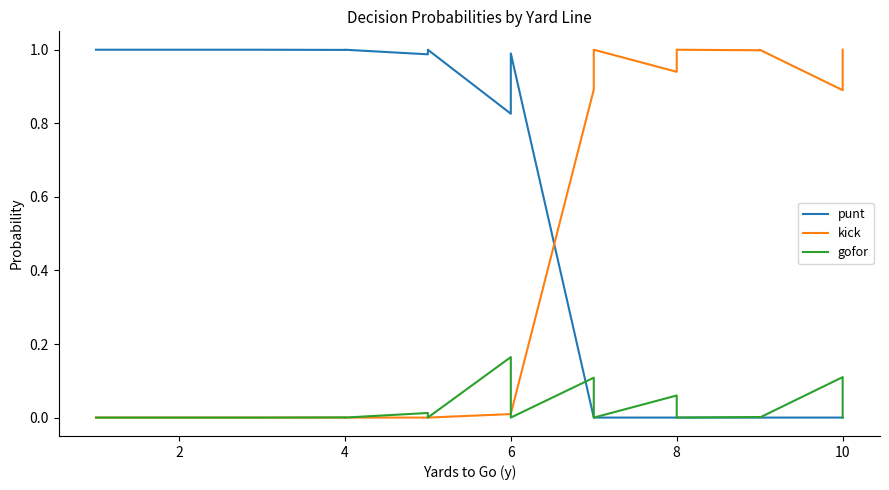

Does the chart have visible grid lines?

No